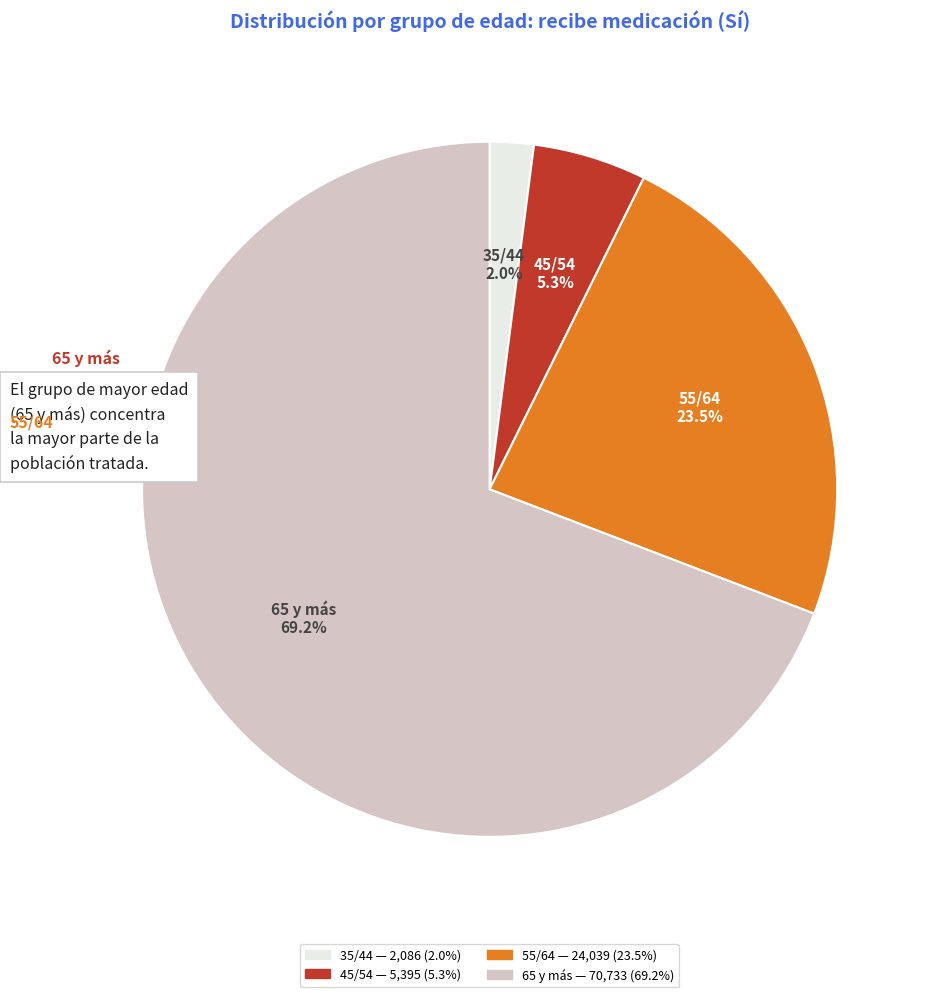

What is the total percentage of 35/44 and 65 y más?

71.2%